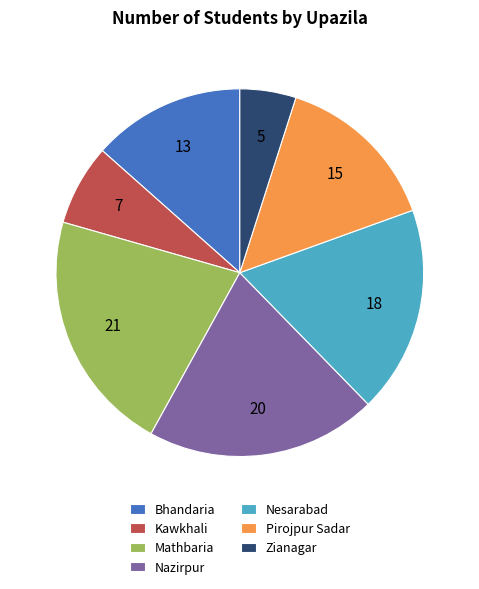

Is it true that Kawkhali is 15% of the pie?

False